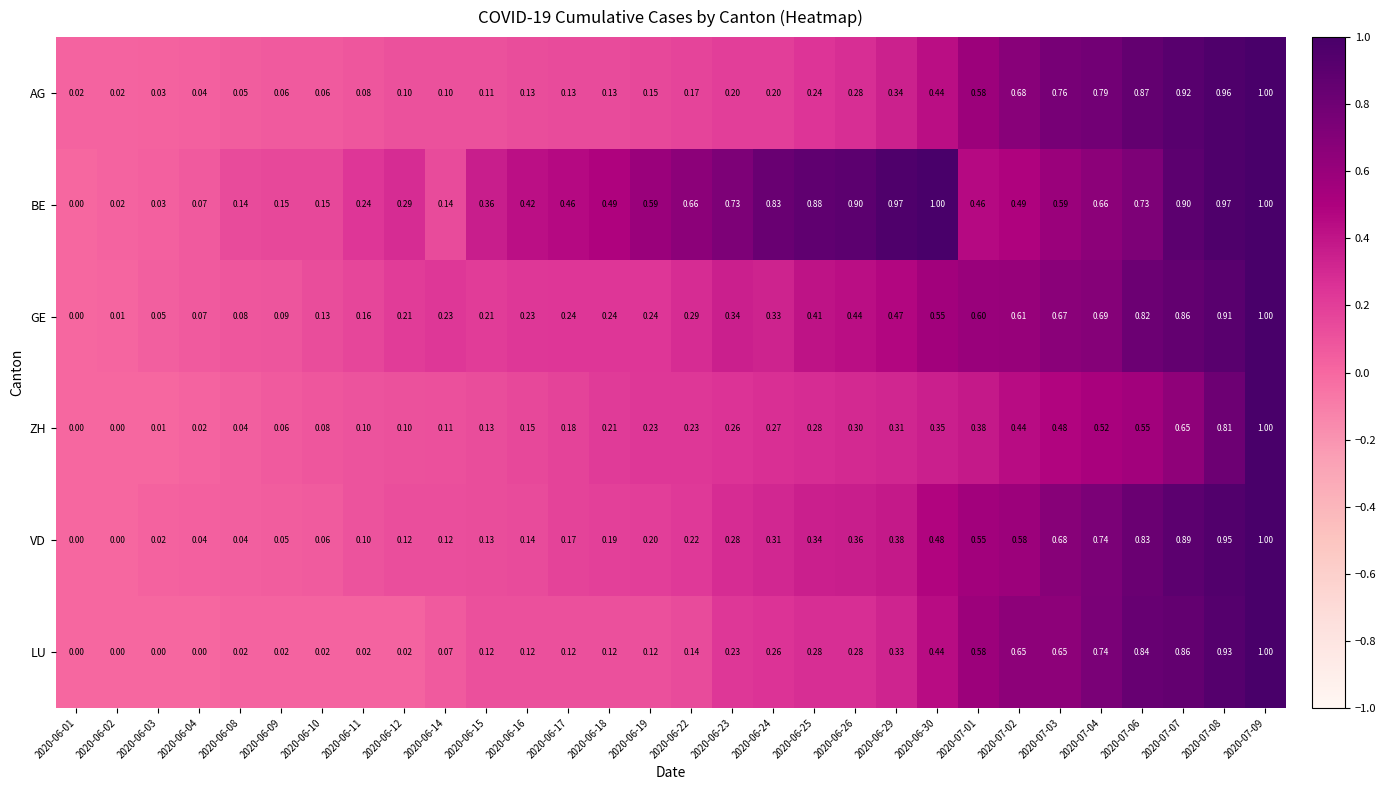

Between 2020-06-09 and 2020-07-07, which series saw the biggest shift?

AG